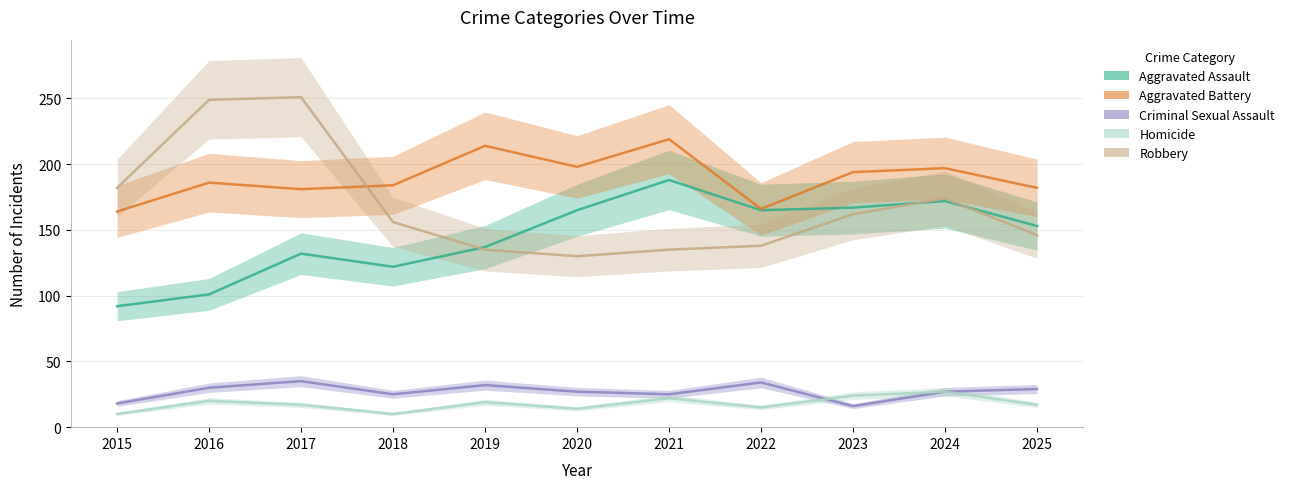

What is the maximum value shown in the chart?

251